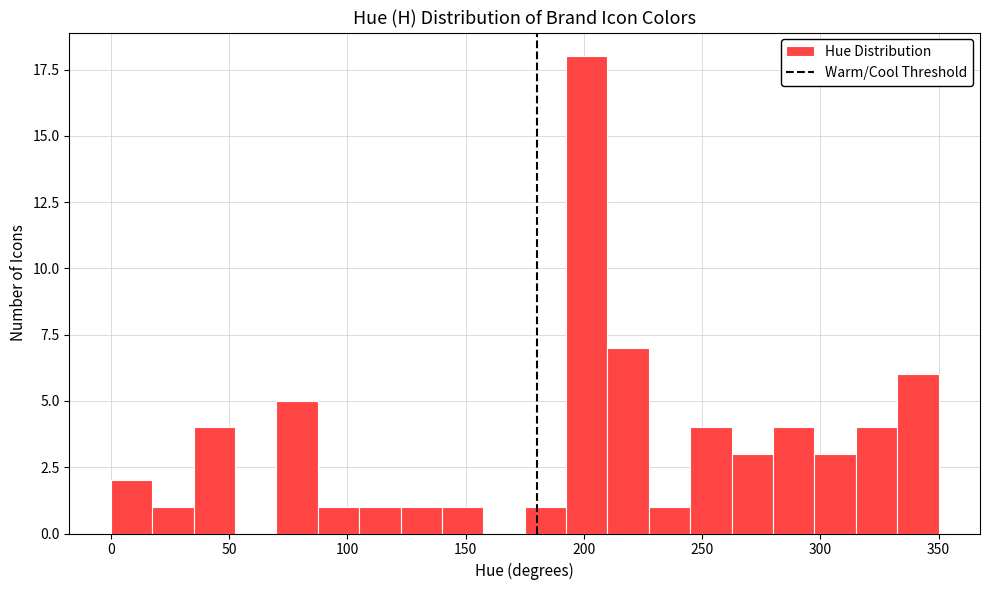

Read against the x-axis, roughly where is the centre of the tallest bar?

200